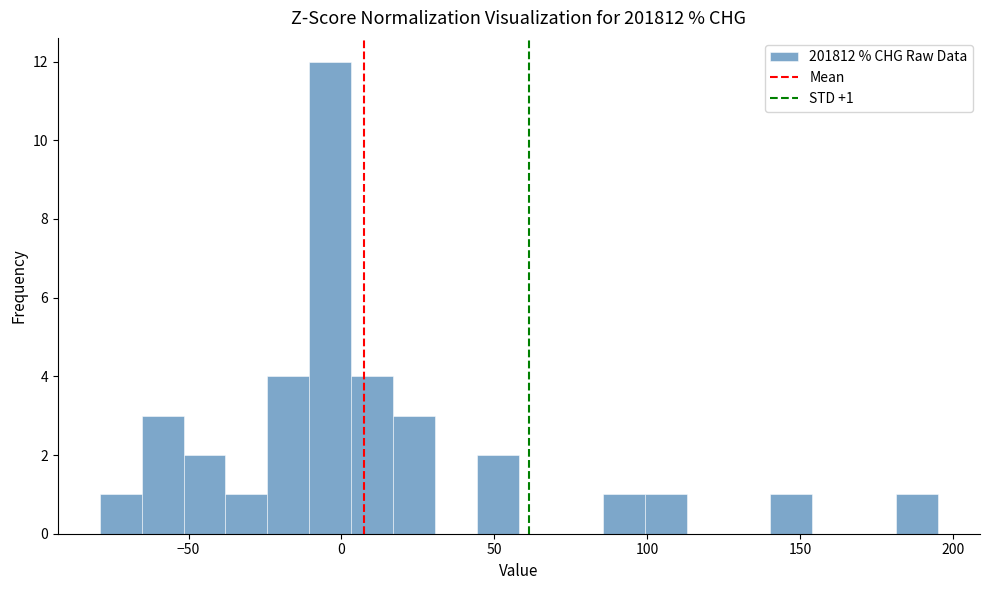

Around what value on the x-axis is the tallest bar? Give the approximate position of its centre, as read against the axis.

-5